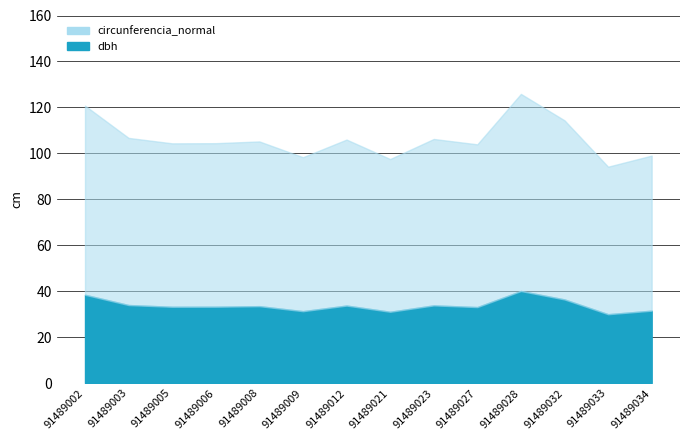

Reading right to left, transcribe all the data shown in this chart.

dbh: 91489034=31.5	91489033=30.0	91489032=36.4	91489028=40.1	91489027=33.1	91489023=33.8	91489021=31.0	91489012=33.7	91489009=31.3	91489008=33.5	91489006=33.2	91489005=33.2	91489003=34.0	91489002=38.4
circunferencia_normal: 91489034=99.0	91489033=94.2	91489032=114.4	91489028=125.9	91489027=103.9	91489023=106.2	91489021=97.5	91489012=106.0	91489009=98.3	91489008=105.2	91489006=104.4	91489005=104.3	91489003=106.7	91489002=120.8